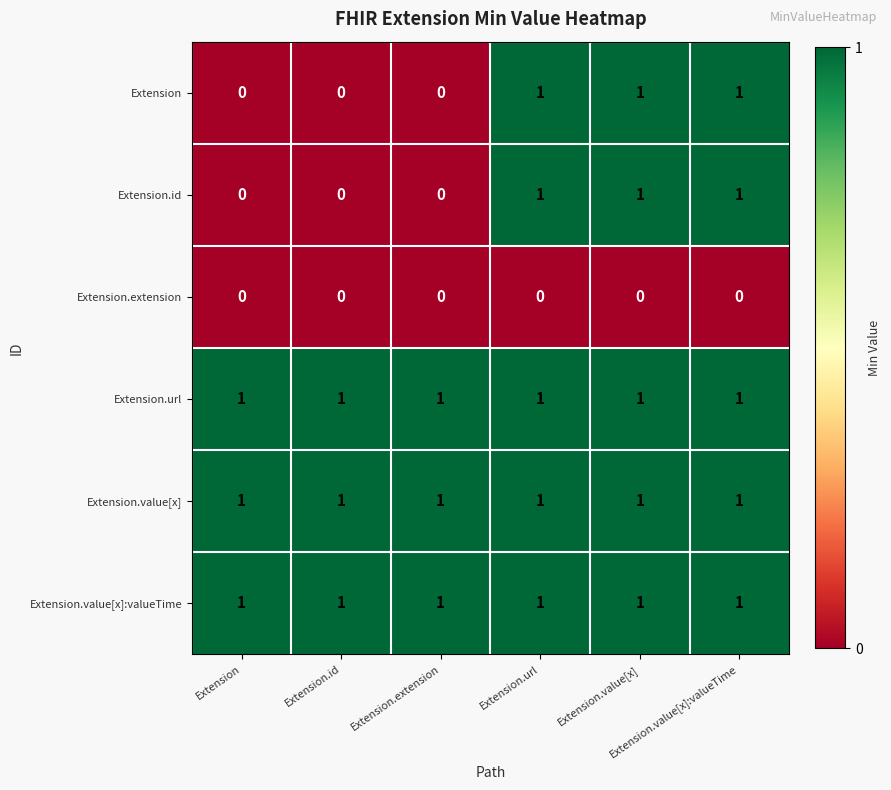

At how many categories does at least one series exceed 0?

6